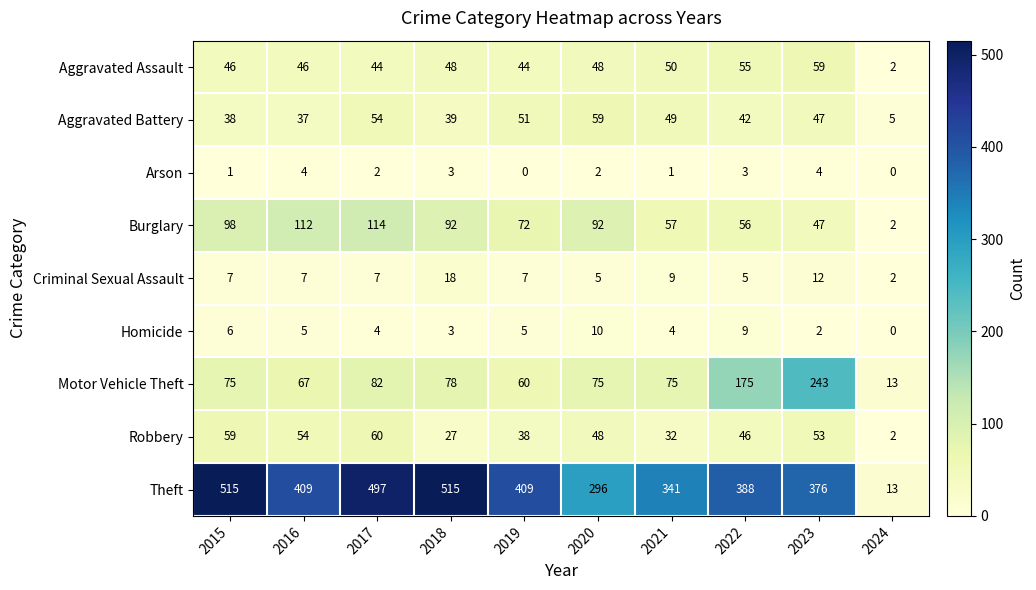

At how many categories does at least one series exceed 58?

9